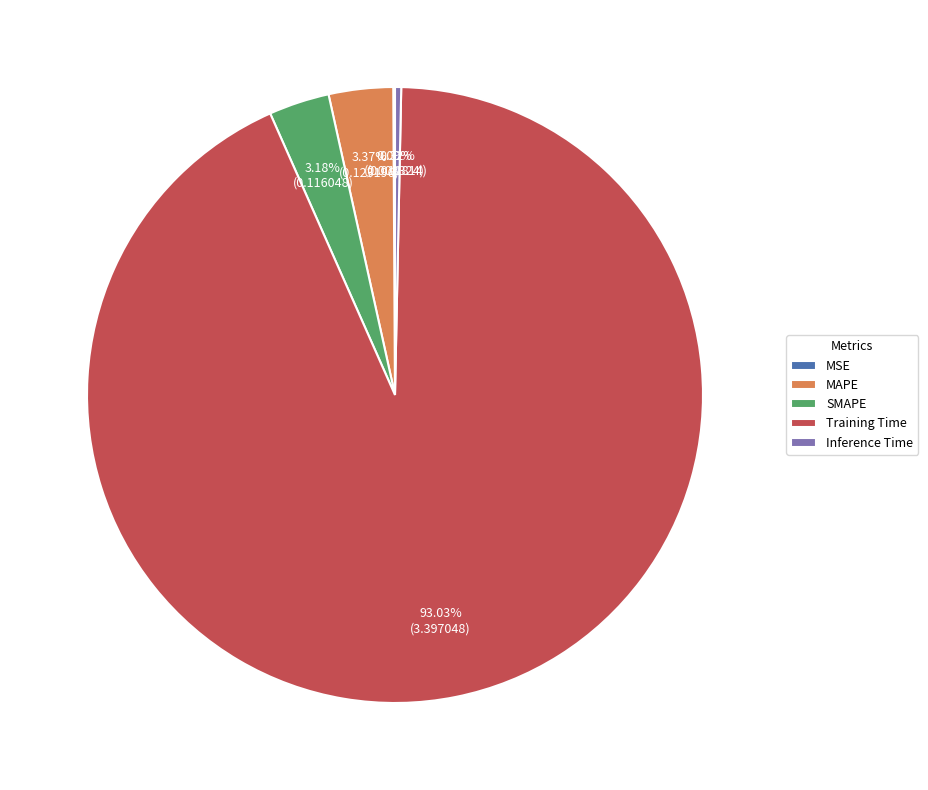

Which category accounts for the majority?

Training Time